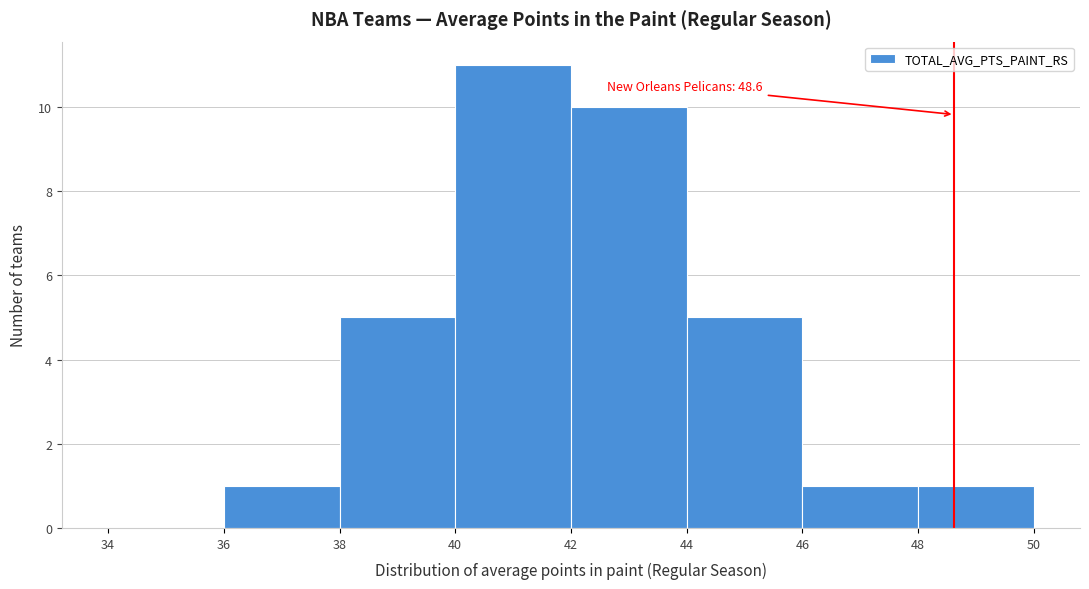

Which range on the x-axis has the tallest bar?

40 to 42